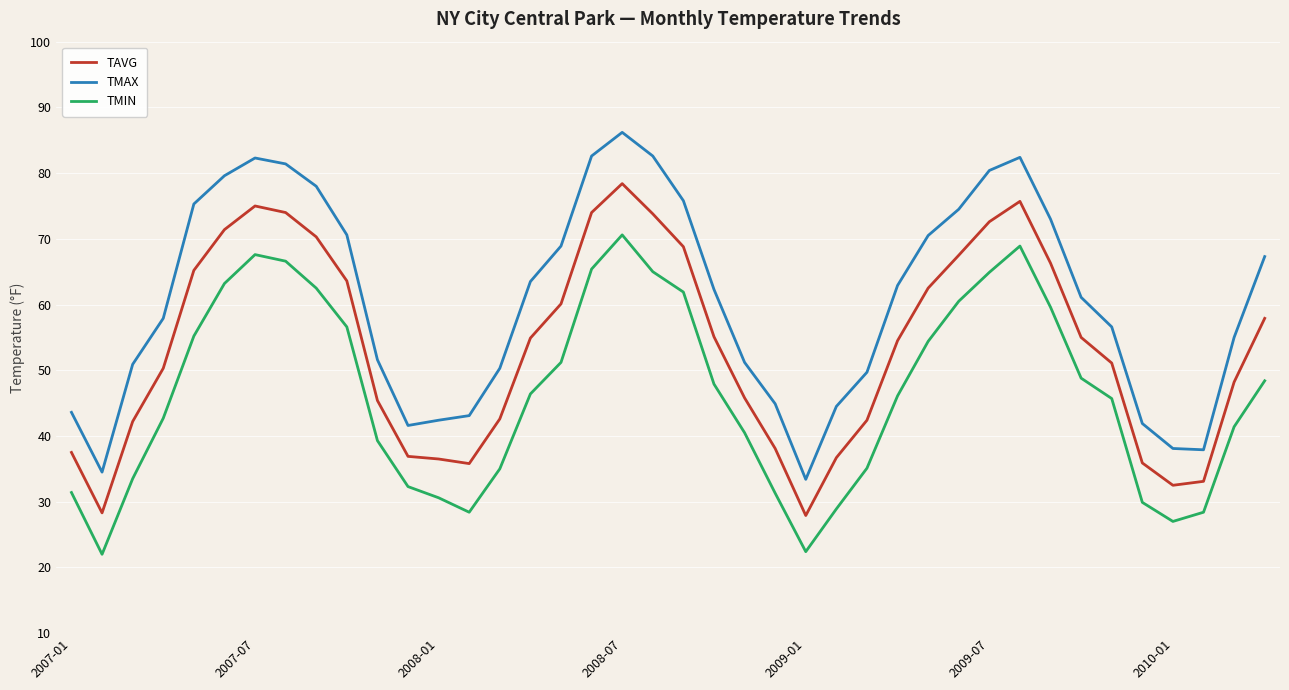

Which series has the largest total across all categories?

TMAX